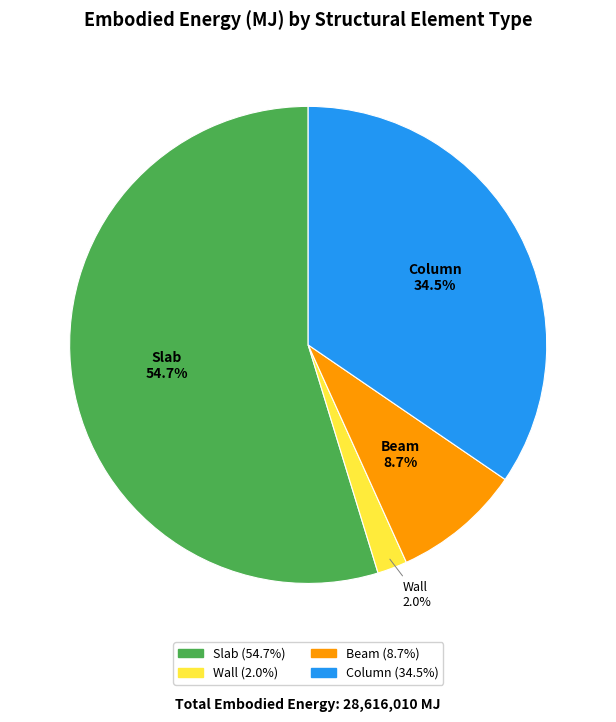

Which category has the biggest portion of the pie?

Slab